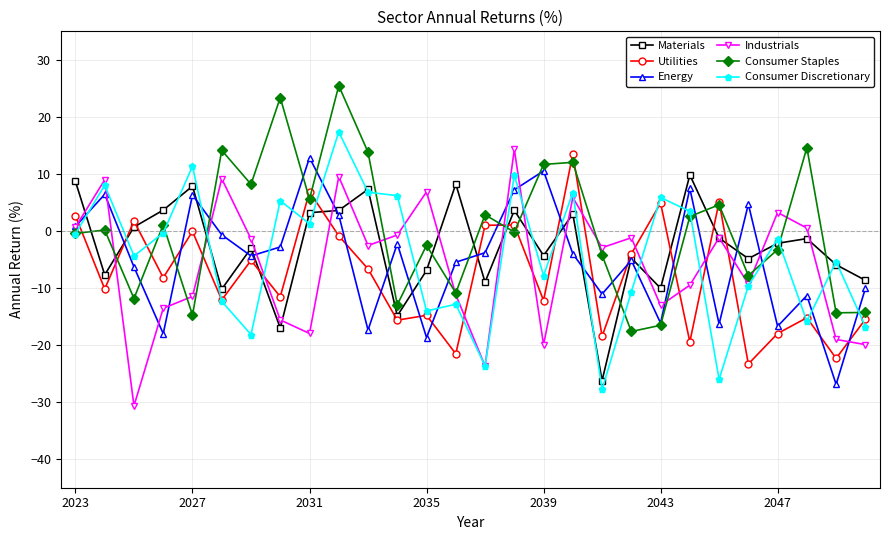

True or false: Materials has more than 1 interior local peaks.

True